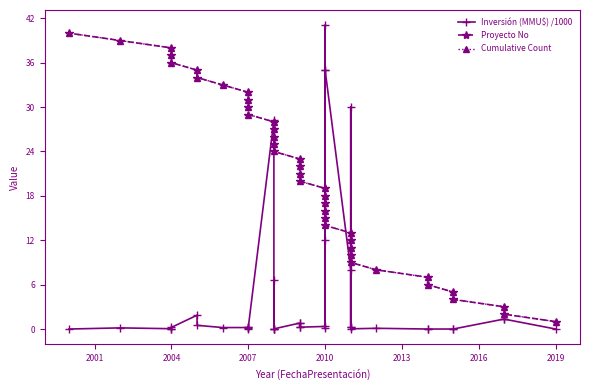

The value of Cumulative Count at 2019 is 3.1. True or false?

False